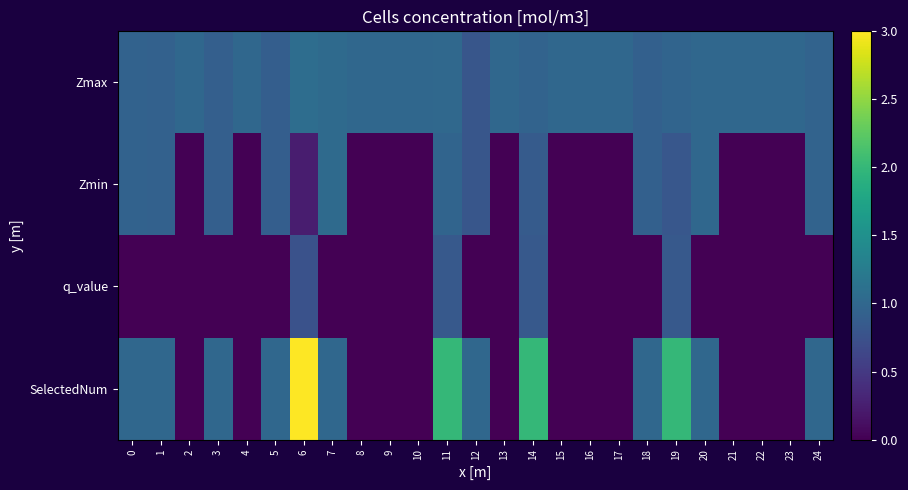

Which category has the highest value across all series?

6